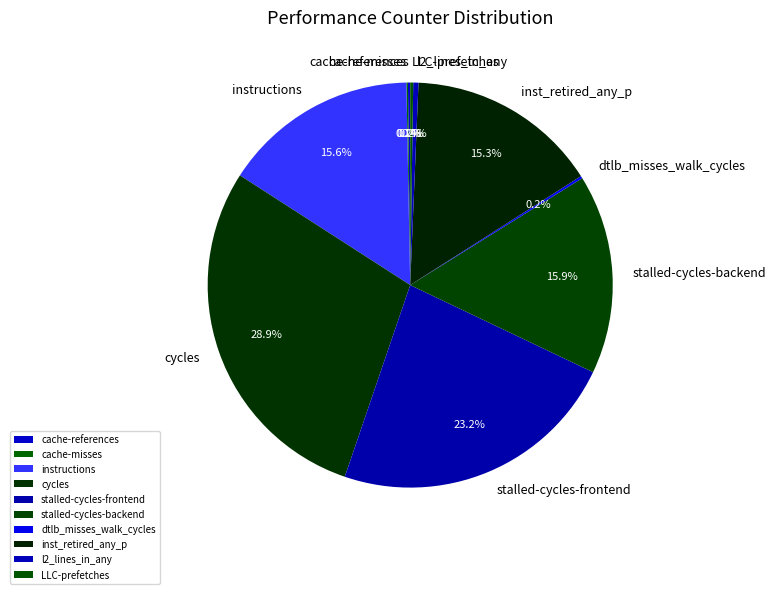

Which slice is the largest?

cycles